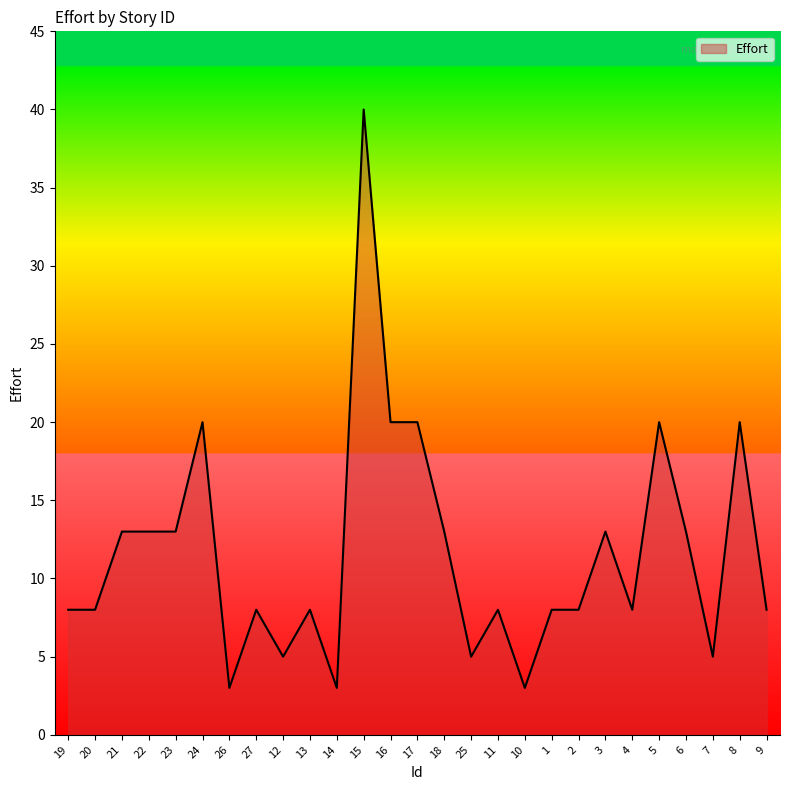

What value does the data have at 4?

8